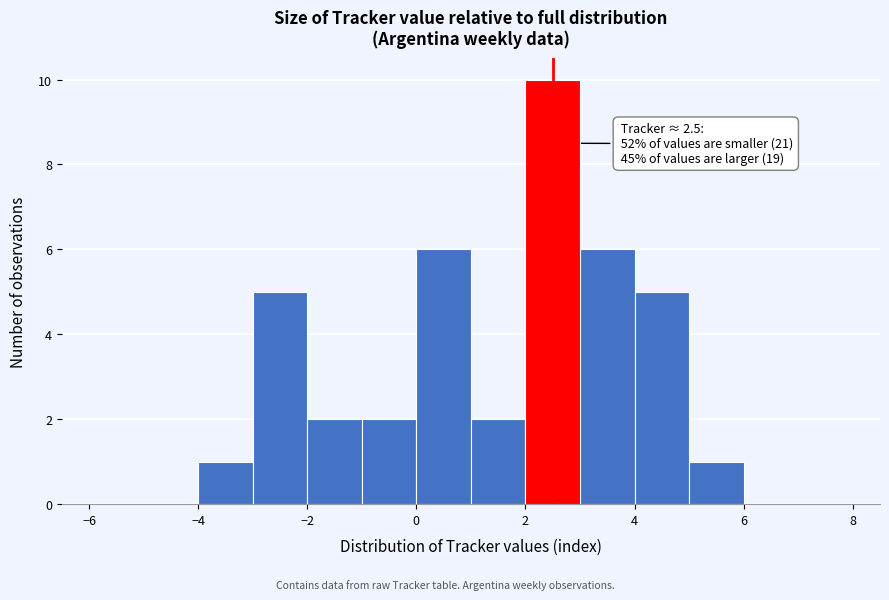

Over which range of the x-axis is the bar tallest?

2 to 3